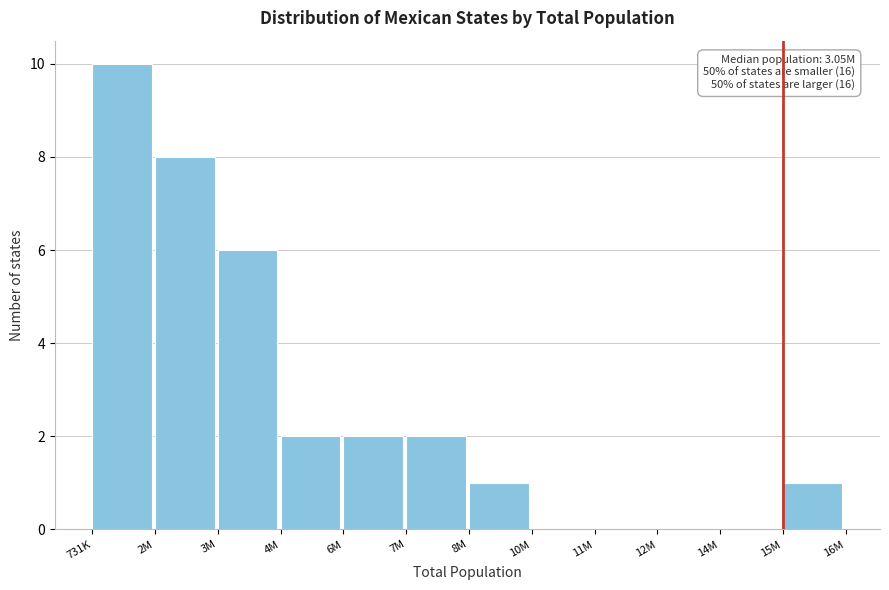

Reading right to left, what are all the values shown in this chart?

15M=1	14M=0	12M=0	11M=0	10M=0	8M=1	7M=2	6M=2	4M=2	3M=6	2M=8	731K=10